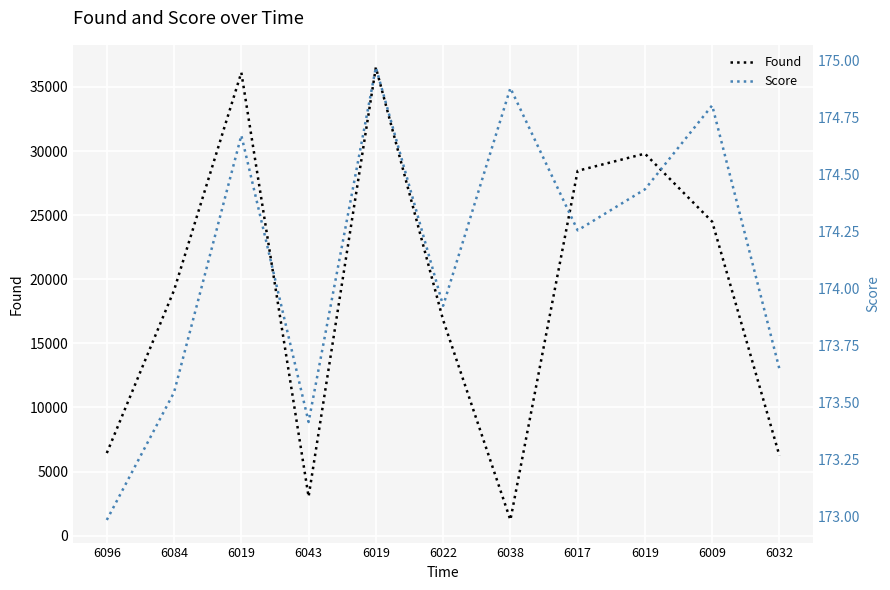

Rank the series at 6019 from lowest to highest value.

Score, Found